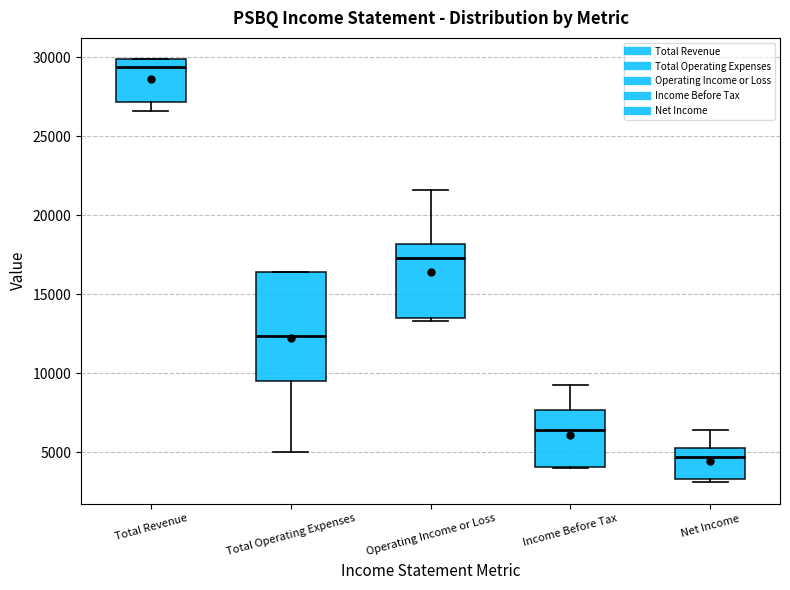

Where is the lower edge of the box for Total Operating Expenses on the y-axis? The values are not printed on the chart, so give them approximately, as read against the axis.

9500